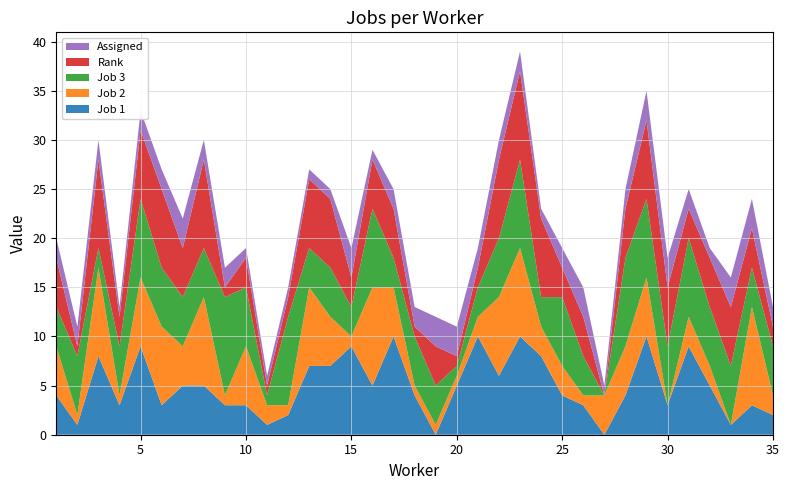

Reading right to left, transcribe all the data shown in this chart.

Job 1: 2	3	1	5	9	3	10	4	0	3	4	8	10	6	10	5	0	4	10	5	9	7	7	2	1	3	3	5	5	3	9	3	8	1	4
Job 2: 2	10	0	2	3	0	6	5	4	1	3	3	9	8	2	1	1	1	5	10	1	5	8	1	2	6	1	9	4	8	7	1	9	1	5
Job 3: 5	4	6	6	8	6	8	9	0	4	7	3	9	6	3	1	4	5	3	8	3	5	4	9	1	6	10	5	5	6	8	5	2	6	4
Rank: 2	4	6	5	3	6	8	5	0	4	3	8	9	8	2	1	4	1	5	5	3	7	7	2	1	3	1	9	5	8	7	3	9	1	5
Assigned: 2	3	3	1	2	3	3	2	1	3	2	1	2	2	2	3	3	2	2	1	3	1	1	1	1	1	2	2	3	2	2	1	2	2	2